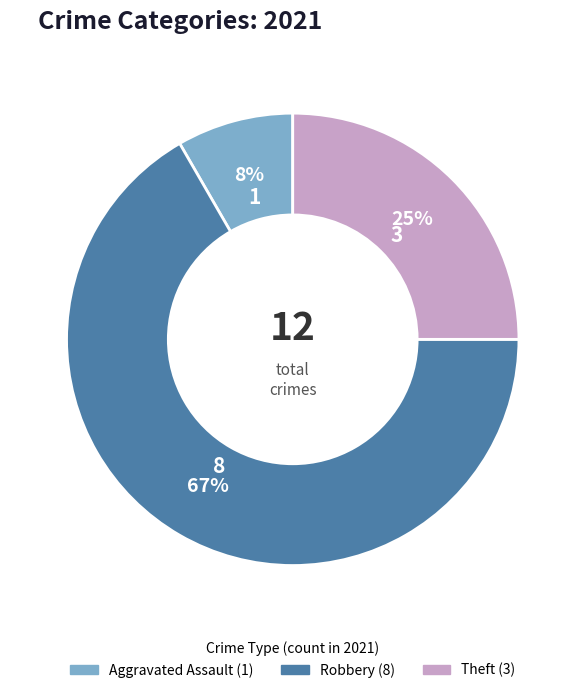

Does any single category account for the majority?

Yes